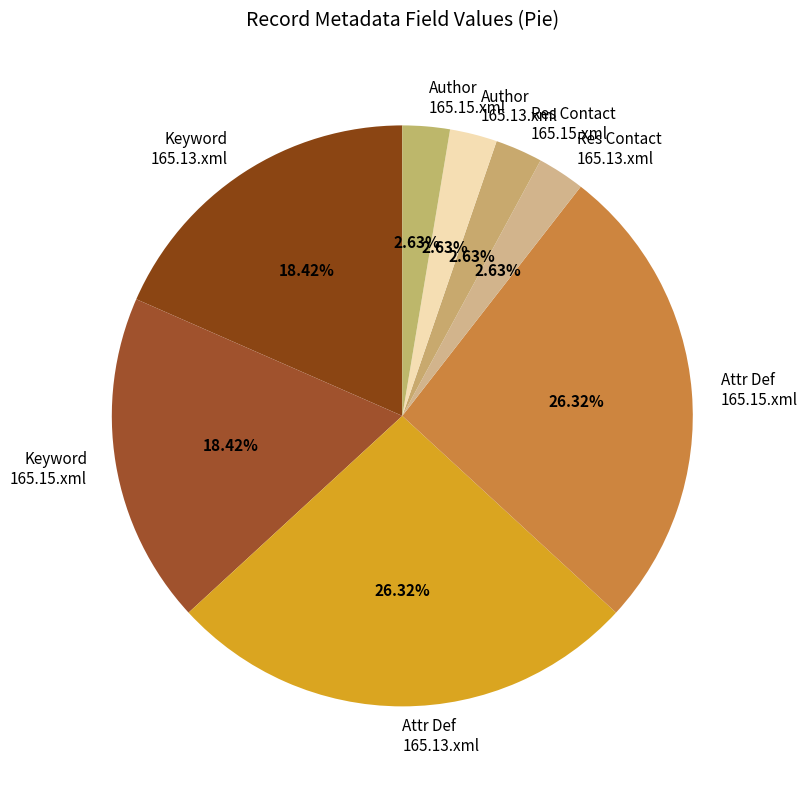

What is the ratio of the value at Attr Def 165.13.xml to the value at Keyword 165.13.xml?

1.4